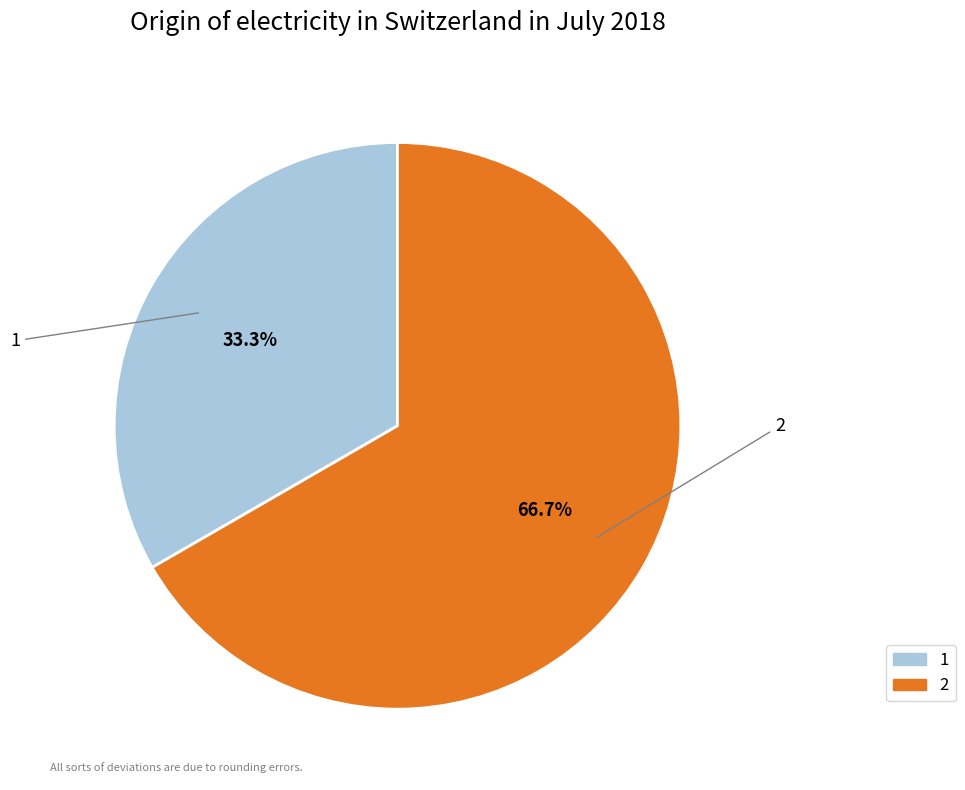

How many slices are in this pie chart?

2